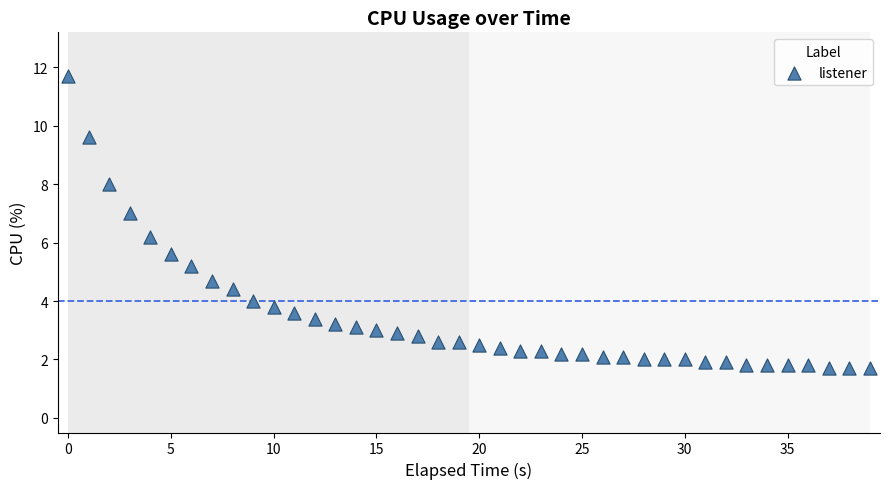

What Y value in the scatter plot is closest to 6?

6.2